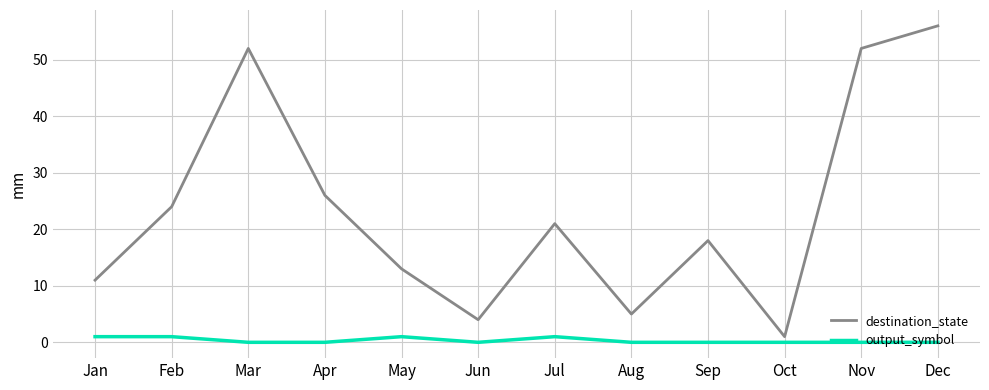

Which label corresponds to the largest value in the chart?

Dec